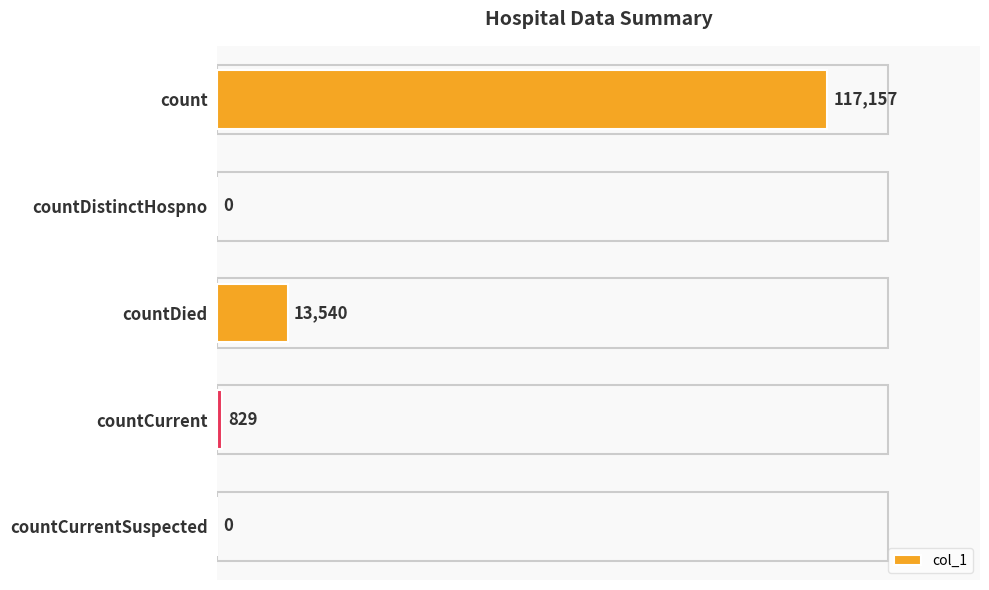

How many series are shown in this chart?

1